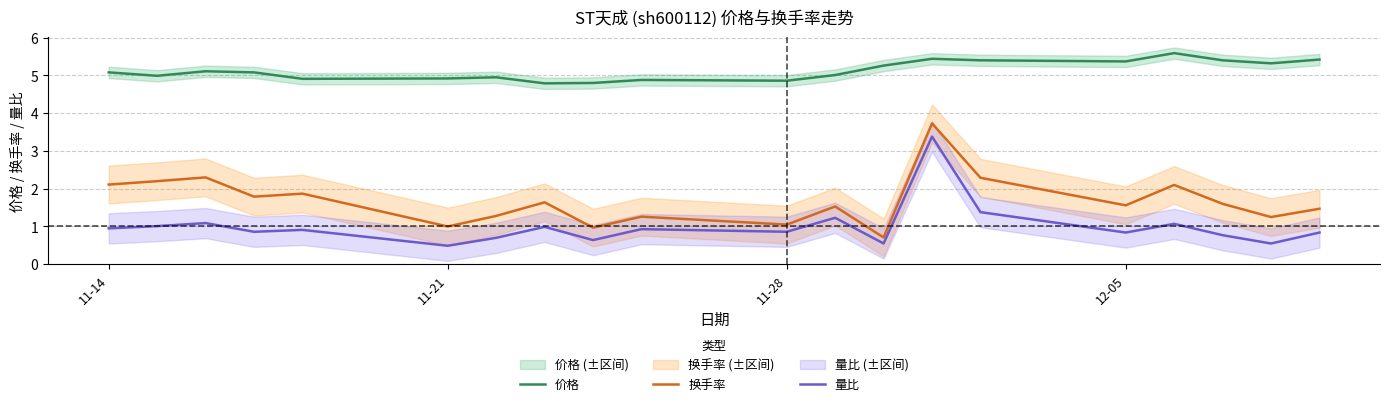

True or false: 换手率 and 价格 intersect in this chart.

False